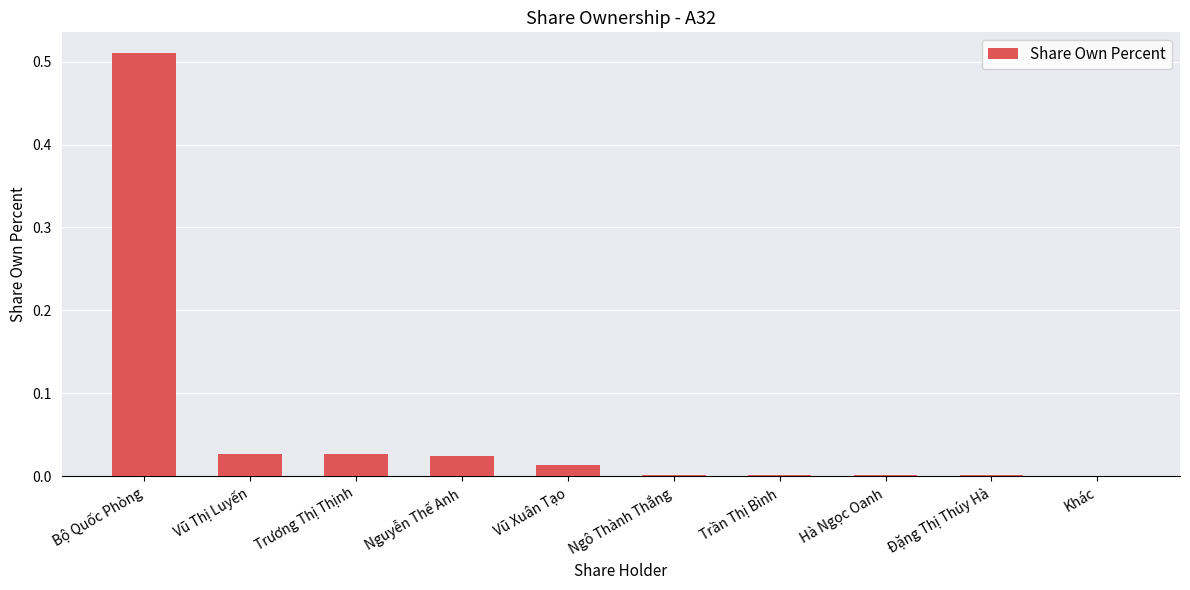

Between Trần Thị Bình and Vũ Xuân Tạo, which is larger?

Vũ Xuân Tạo